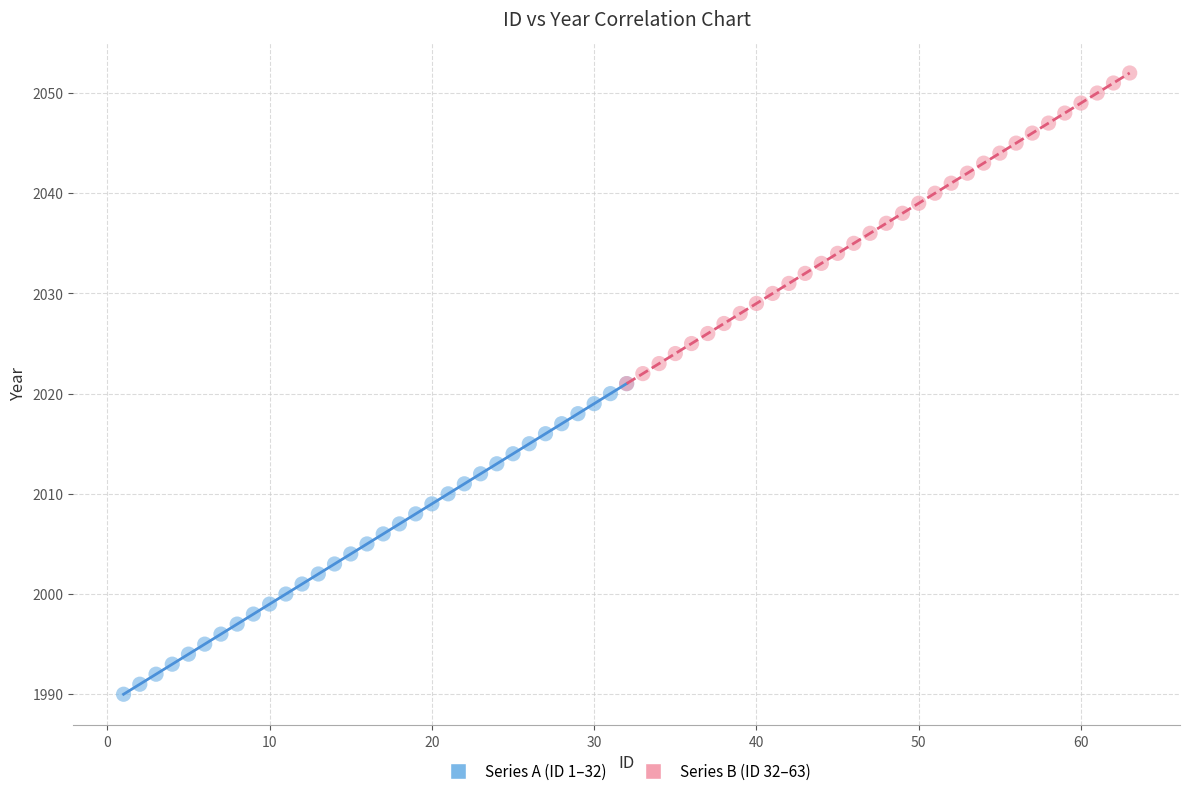

Which series contains the highest Y value?

Series B (ID 32–63)